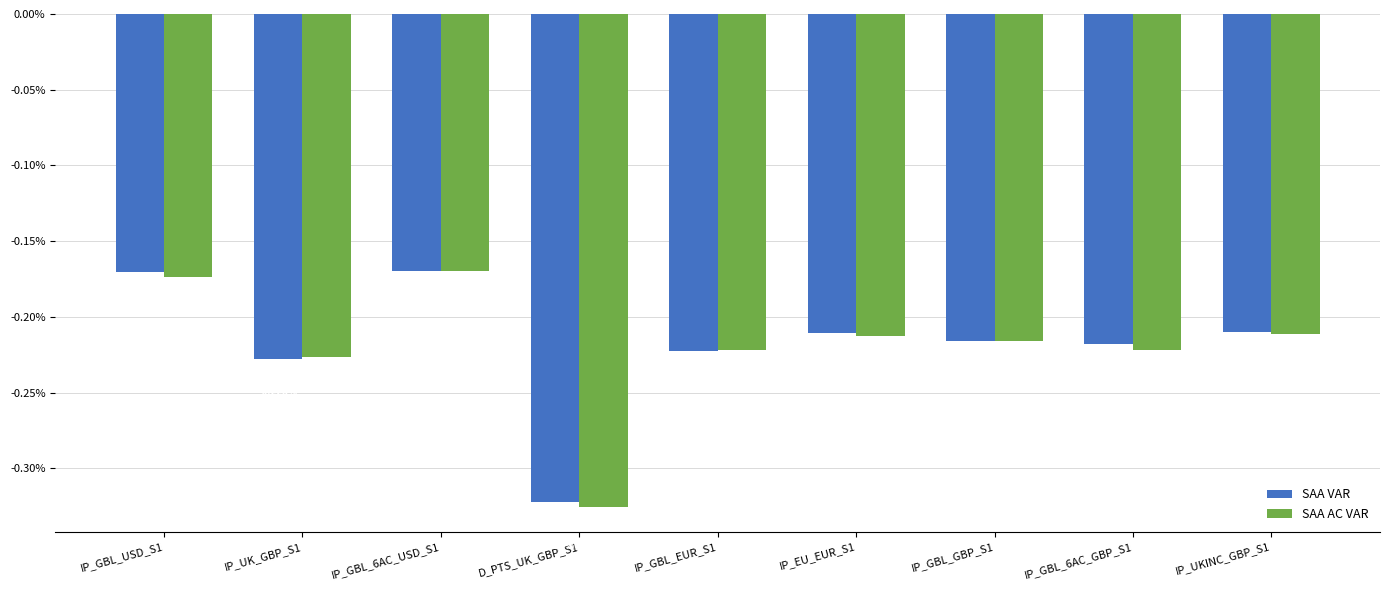

Between IP_GBL_6AC_USD_S1 and IP_UK_GBP_S1, which is larger?

IP_GBL_6AC_USD_S1